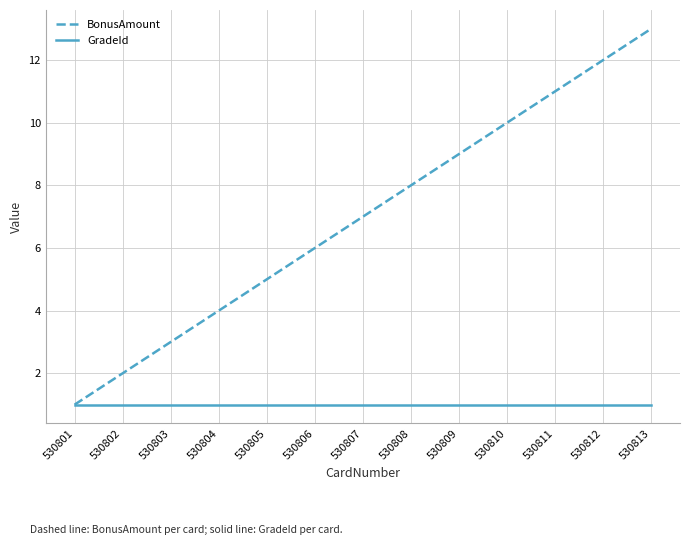

The GradeId series shows 0 at 530809. True or false?

False